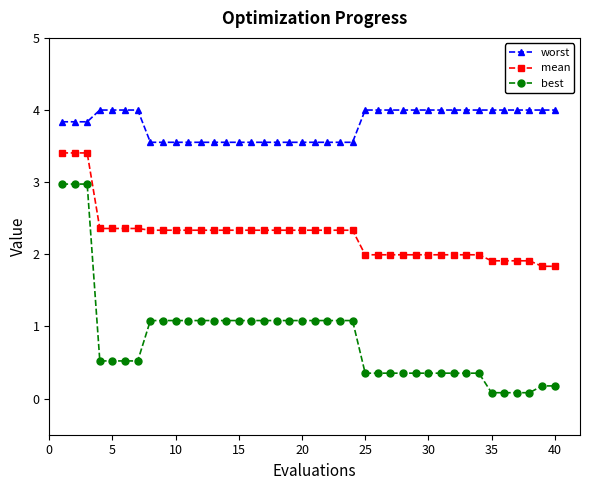

What is the maximum value shown in the chart?

4.0